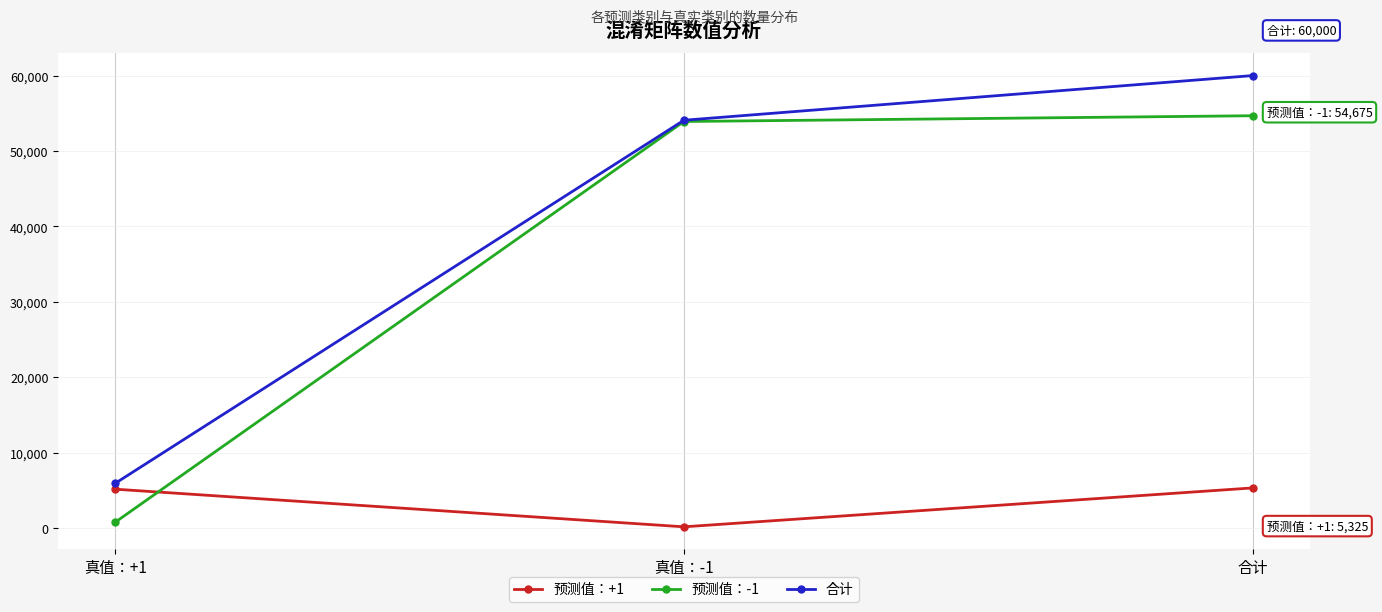

What position from the right is 真值：+1?

3